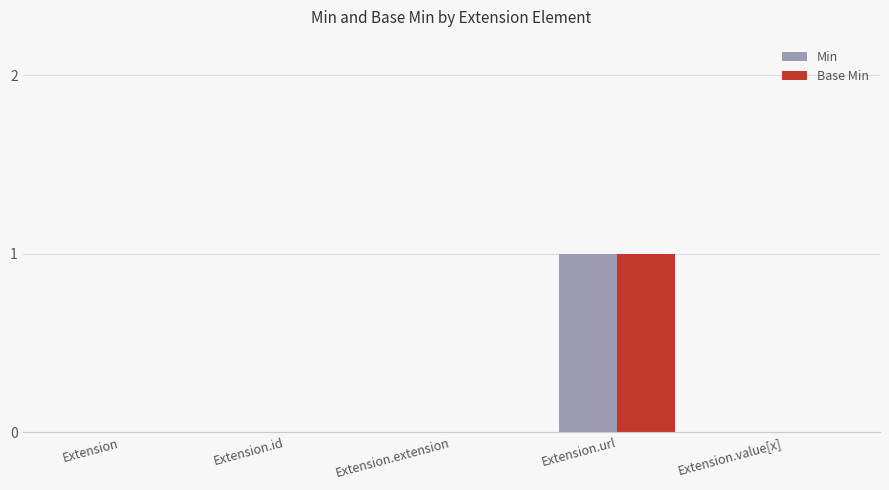

Are the bars grouped side by side (vs. stacked)?

Yes